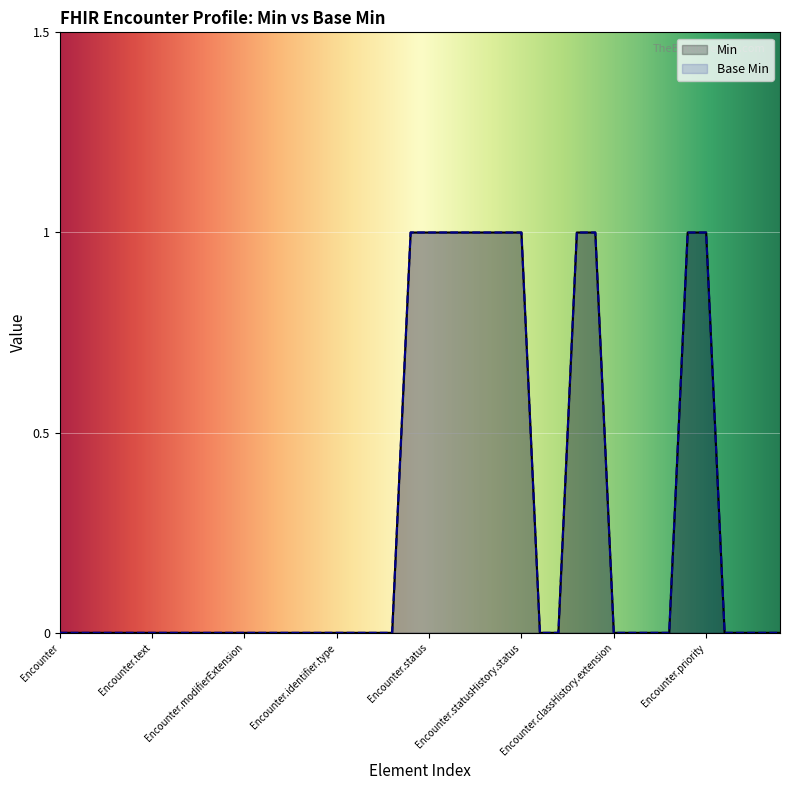

What is the difference between the maximum and minimum values in the Base Min series?

1